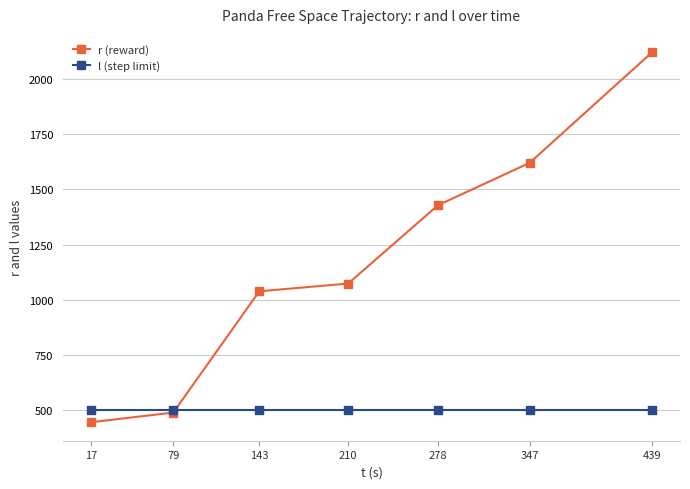

What is the minimum value shown in the chart?

443.2